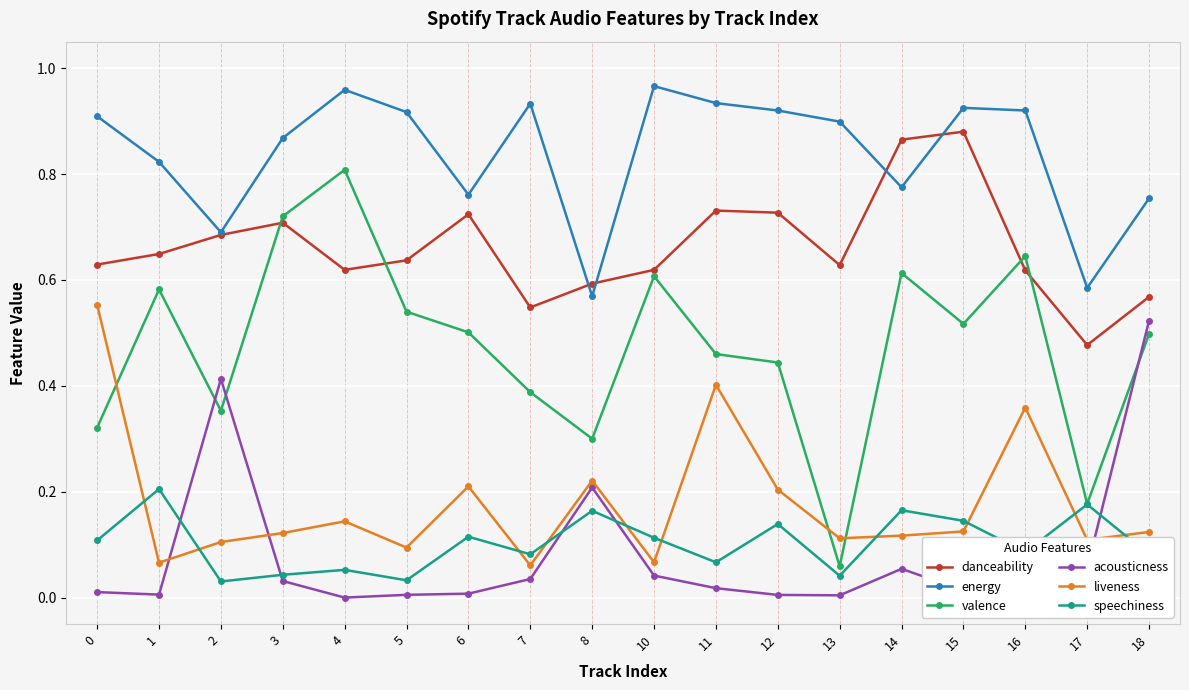

Is the value of danceability at 5 greater than the value of acousticness at 18?

Yes